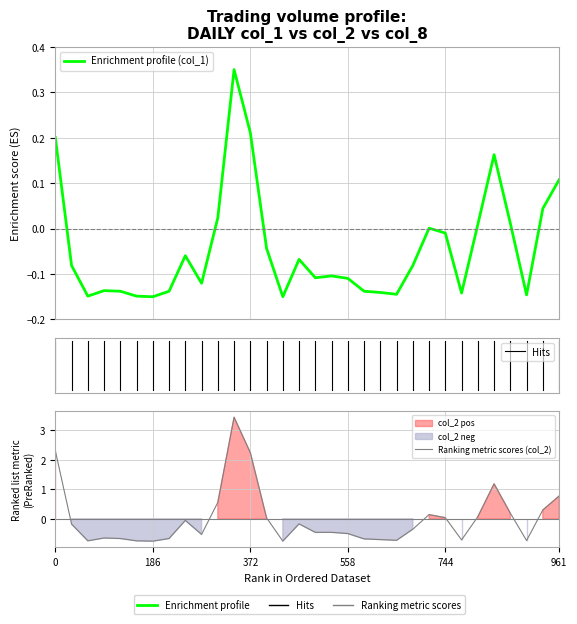

What is the lowest value of the col_1 series?

-0.1